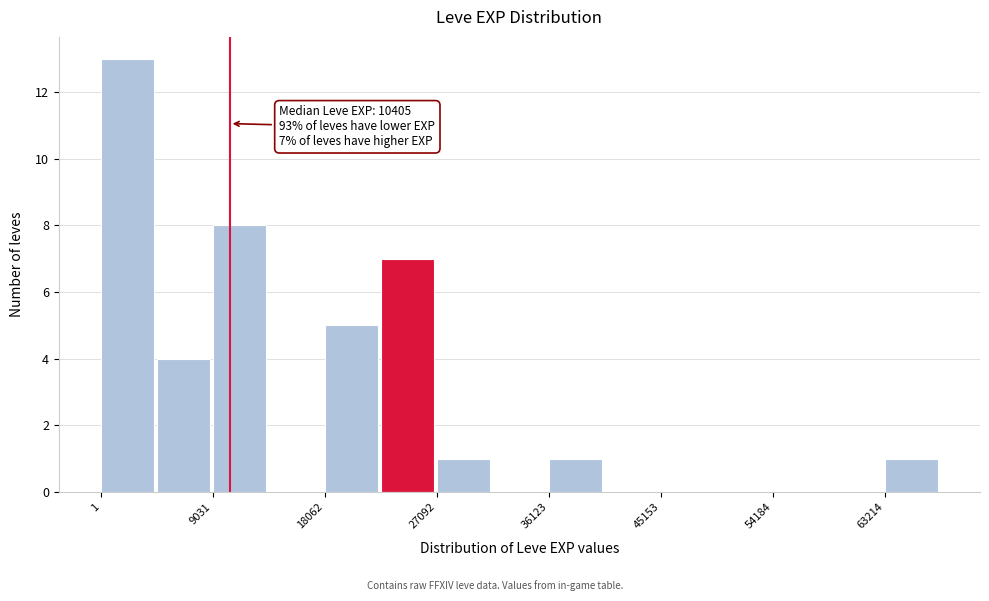

Which range on the x-axis has the tallest bar?

0 to 5000